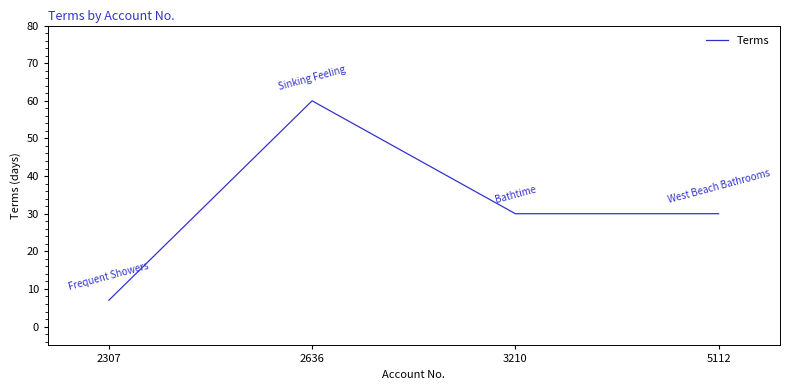

How many lines are shown in the chart?

1